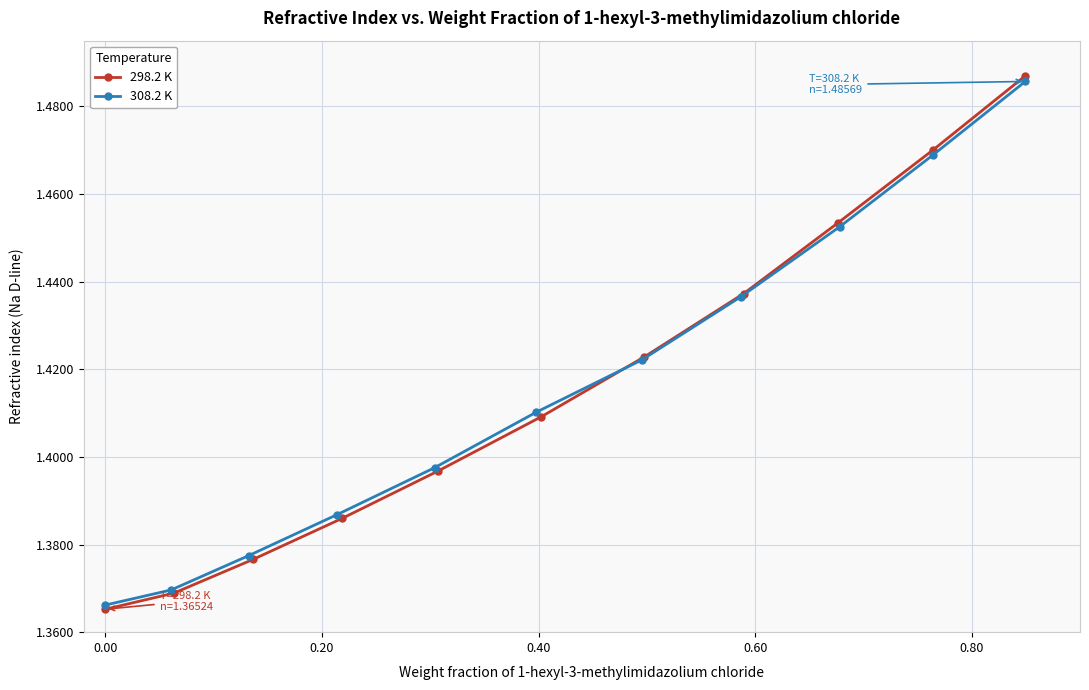

True or false: 298.2 K has more than 0 interior local peaks.

False